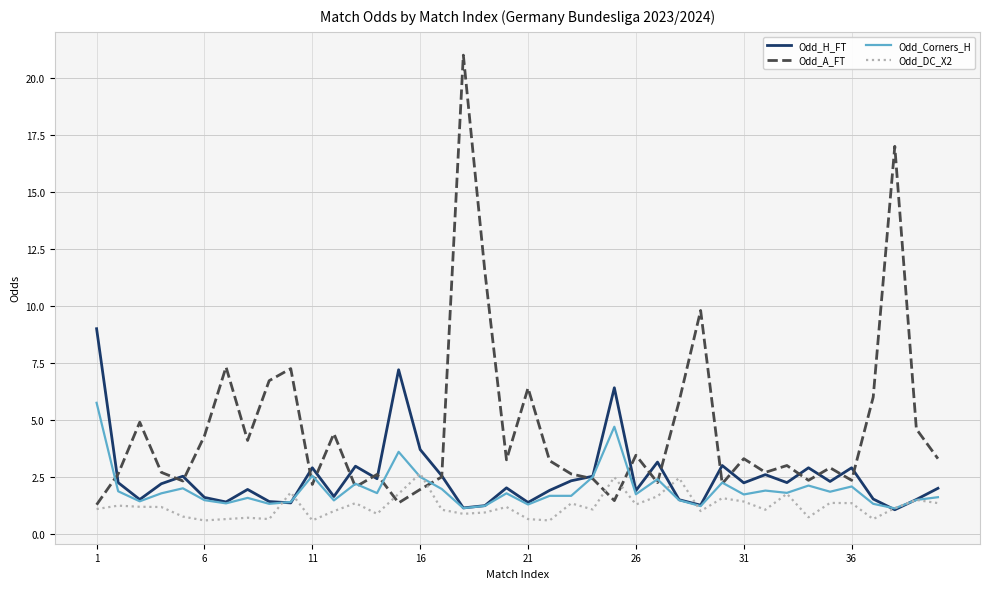

Which series has the largest range (max minus min)?

Odd_A_FT